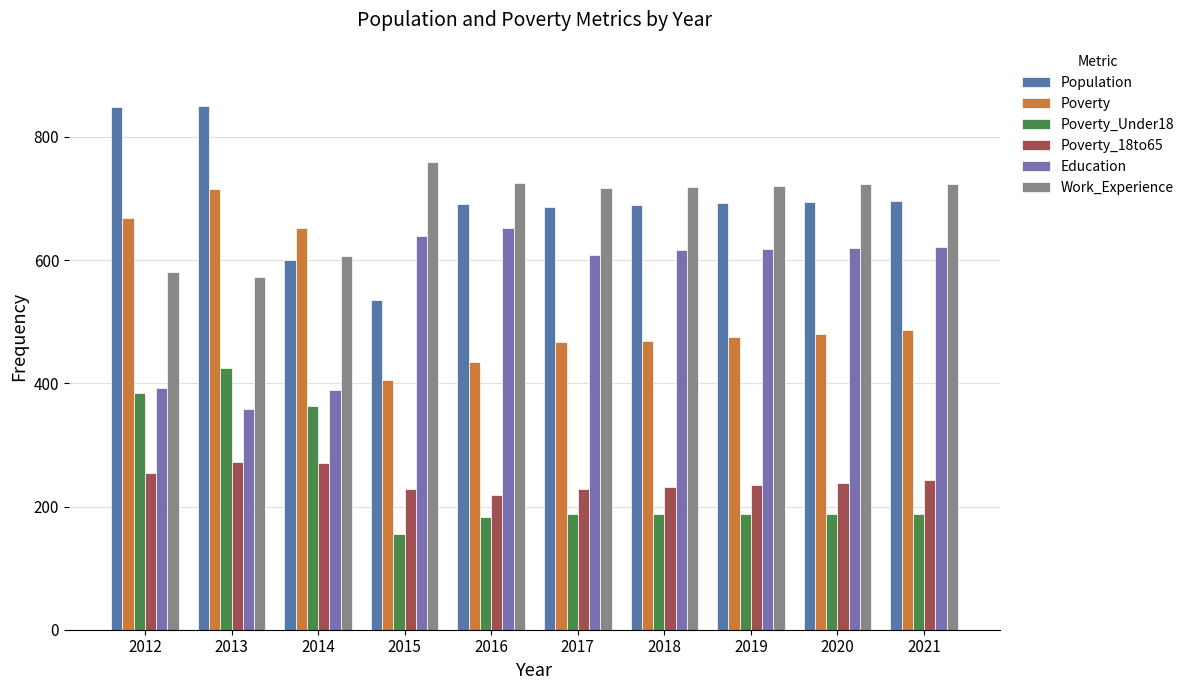

Is the value of Population at 2012 greater than the value of Education at 2019?

Yes